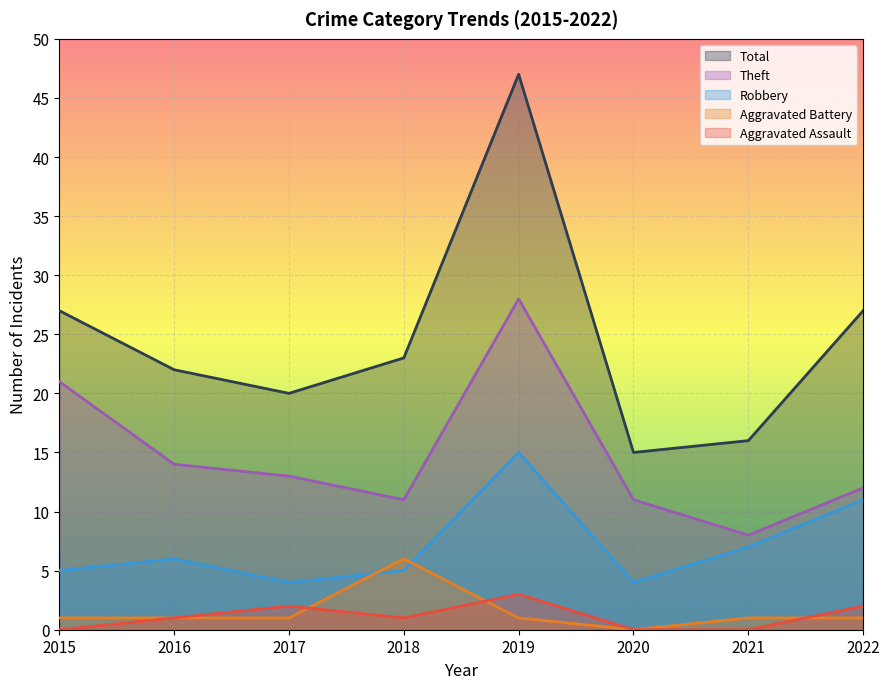

Reading left to right, transcribe all the data shown in this chart.

Aggravated Assault: 2015=0	2016=1	2017=2	2018=1	2019=3	2020=0	2021=0	2022=2
Aggravated Battery: 2015=1	2016=1	2017=1	2018=6	2019=1	2020=0	2021=1	2022=1
Robbery: 2015=5	2016=6	2017=4	2018=5	2019=15	2020=4	2021=7	2022=11
Theft: 2015=21	2016=14	2017=13	2018=11	2019=28	2020=11	2021=8	2022=12
Total: 2015=27	2016=22	2017=20	2018=23	2019=47	2020=15	2021=16	2022=27